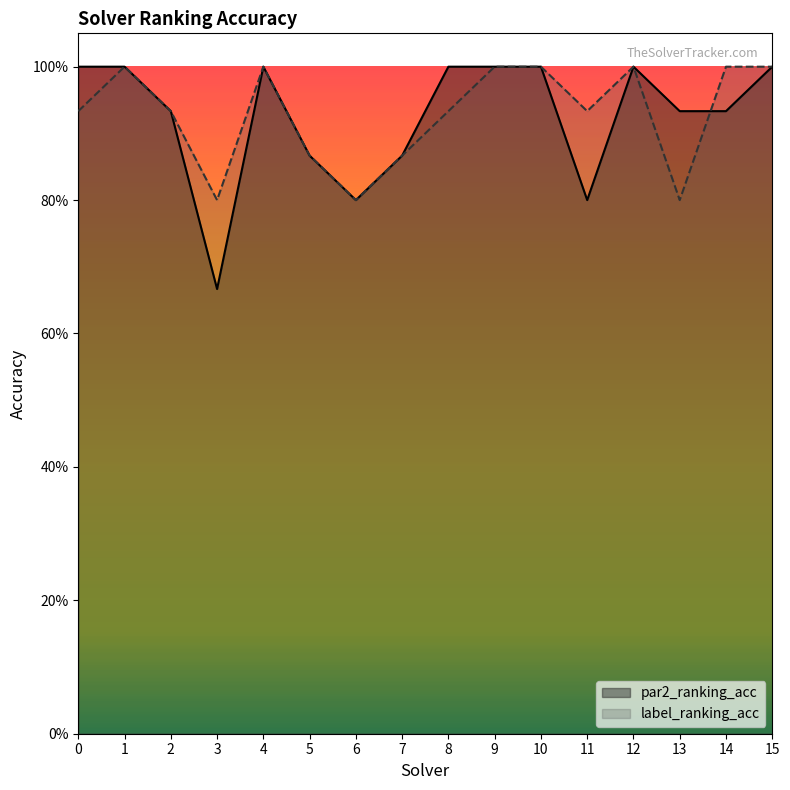

What is the difference between the maximum and minimum values in the label_ranking_acc series?

0.2